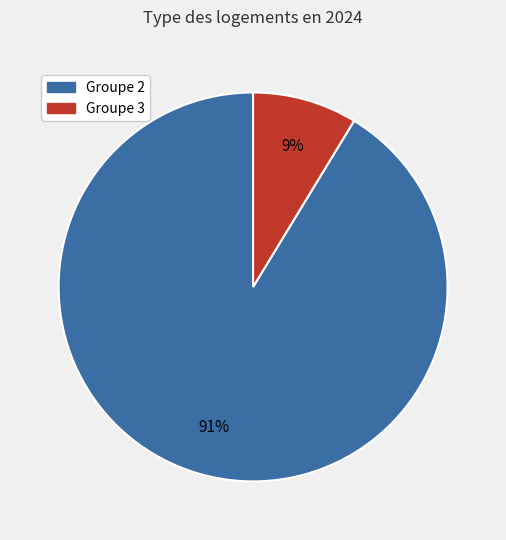

To the nearest percent, what is the average slice percentage?

50%